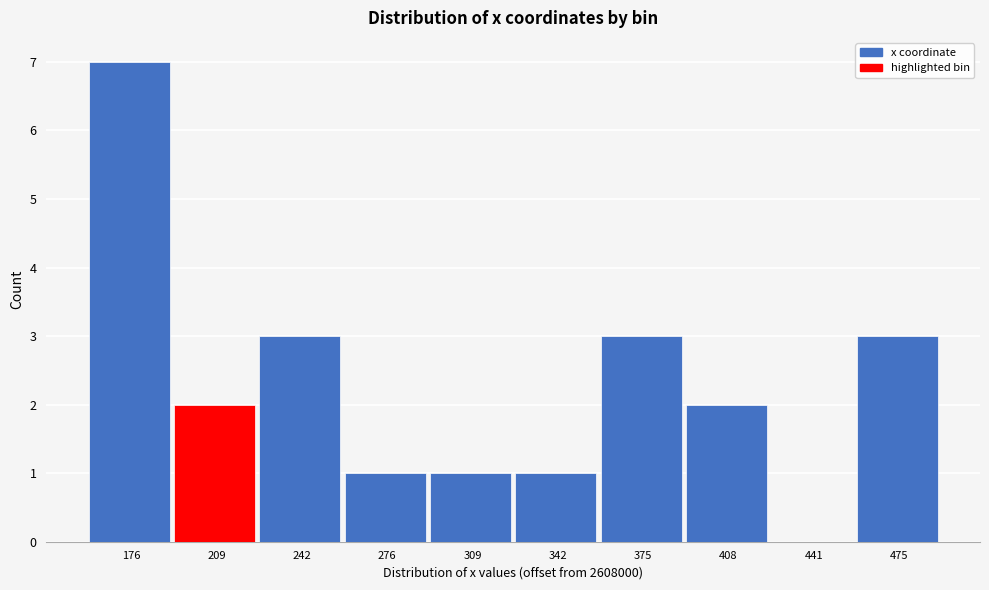

Reading right to left, transcribe all the data shown in this chart.

475=3	441=0	408=2	375=3	342=1	309=1	276=1	242=3	209=2	176=7